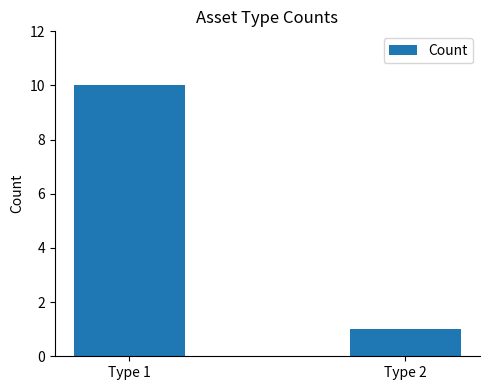

List the labels in order of value, largest first.

Type 1, Type 2